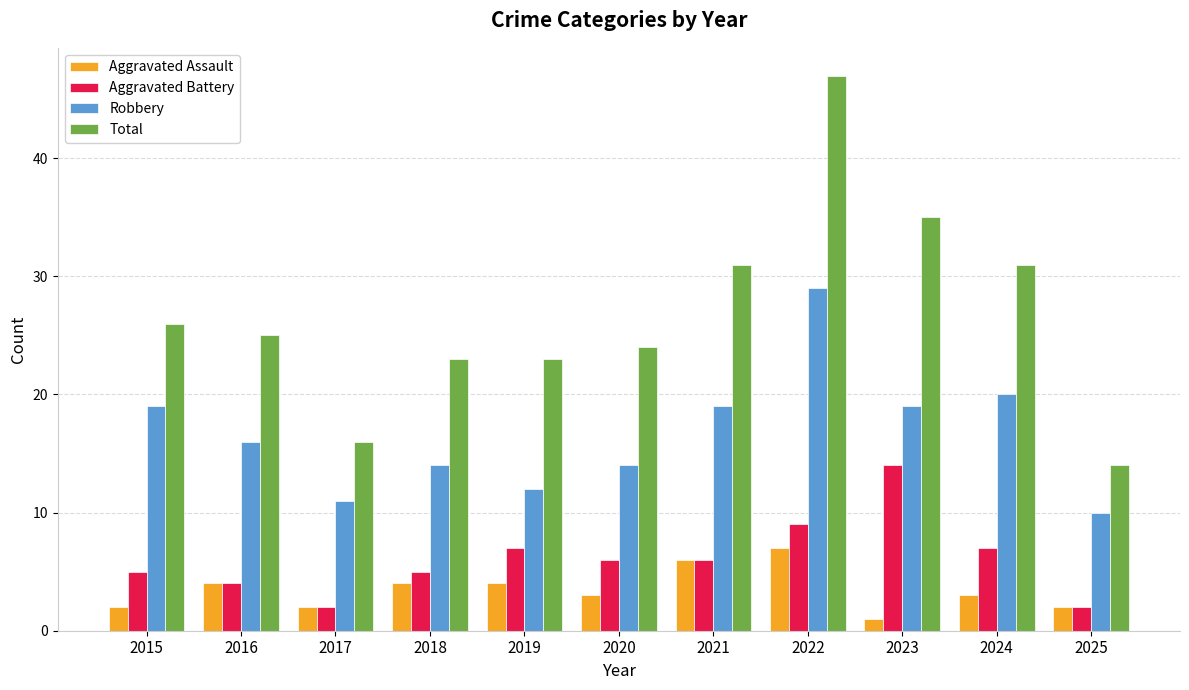

What is the minimum value for Robbery?

10